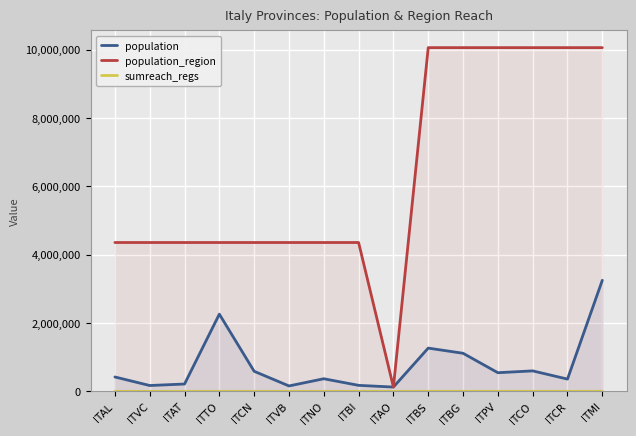

True or false: population and population_region cross at least once.

False